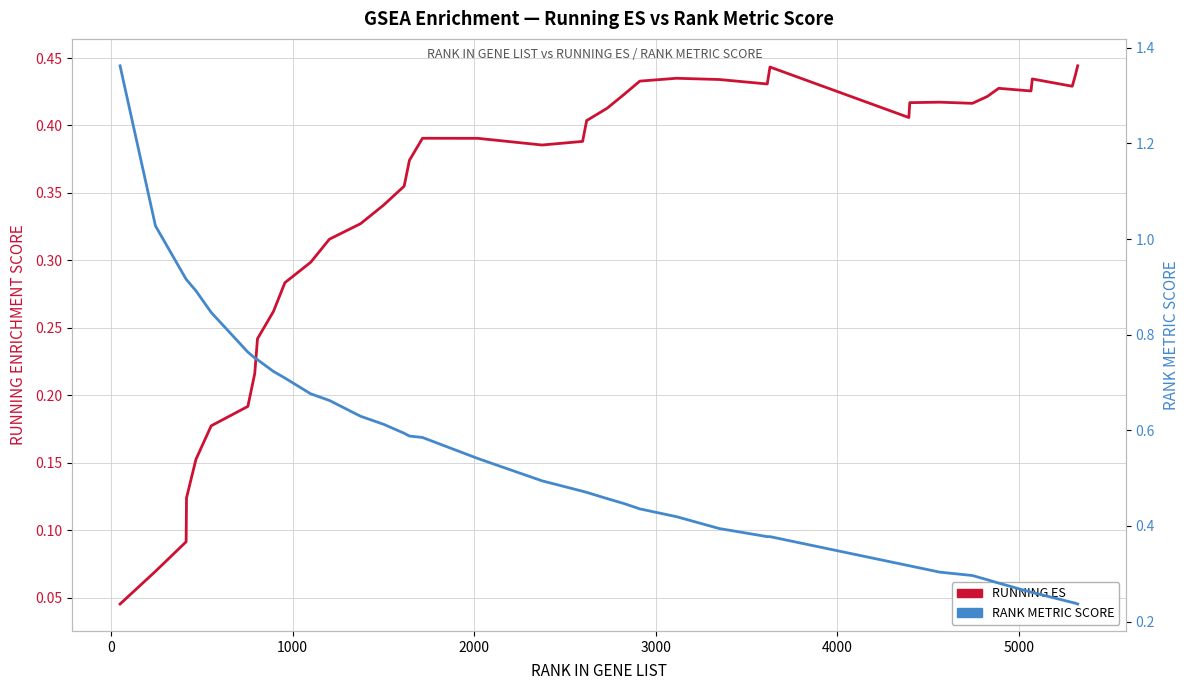

In RUNNING ES, how many points are lower than both neighbors (excluding endpoints)?

6